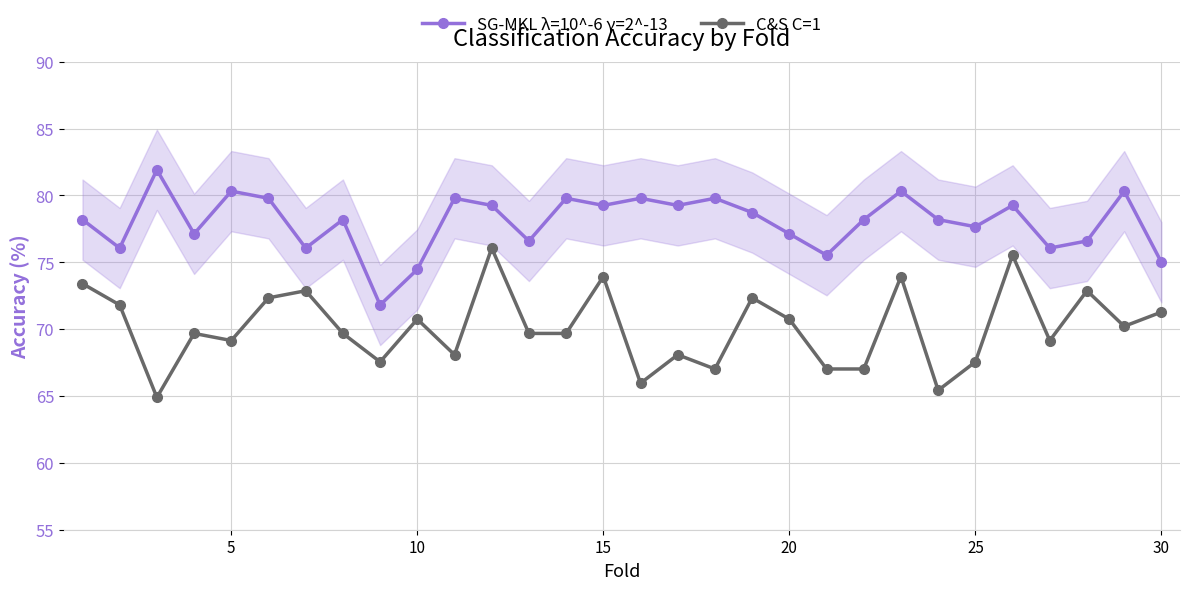

True or false: SG-MKL λ=10^-6 γ=2^-13 and C&S C=1 cross at least once.

False